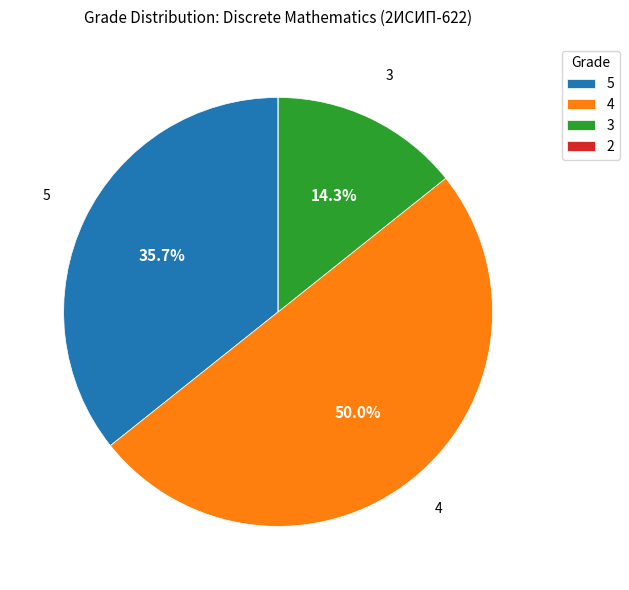

Does 3 account for over 50% of the chart?

No